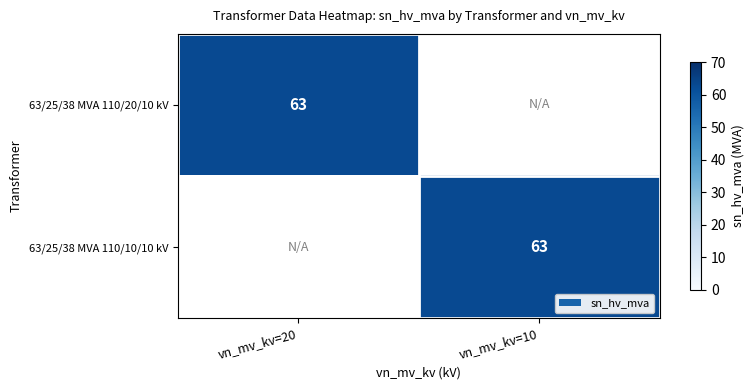

The value of 63/25/38 MVA 110/10/10 kV at vn_mv_kv=10 is 63. True or false?

True